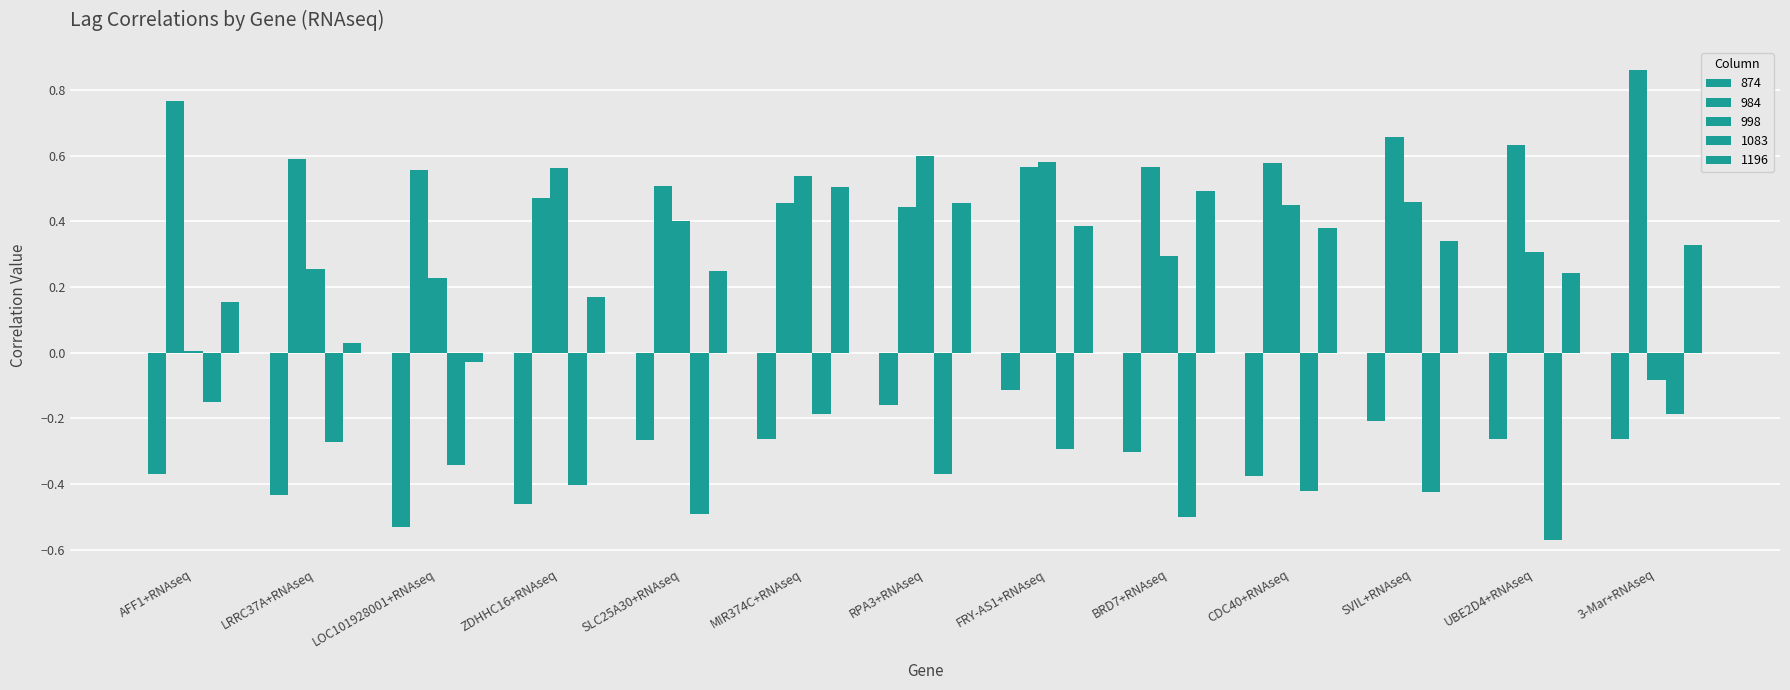

The 1083 series shows -0.3 at LRRC37A+RNAseq. True or false?

True